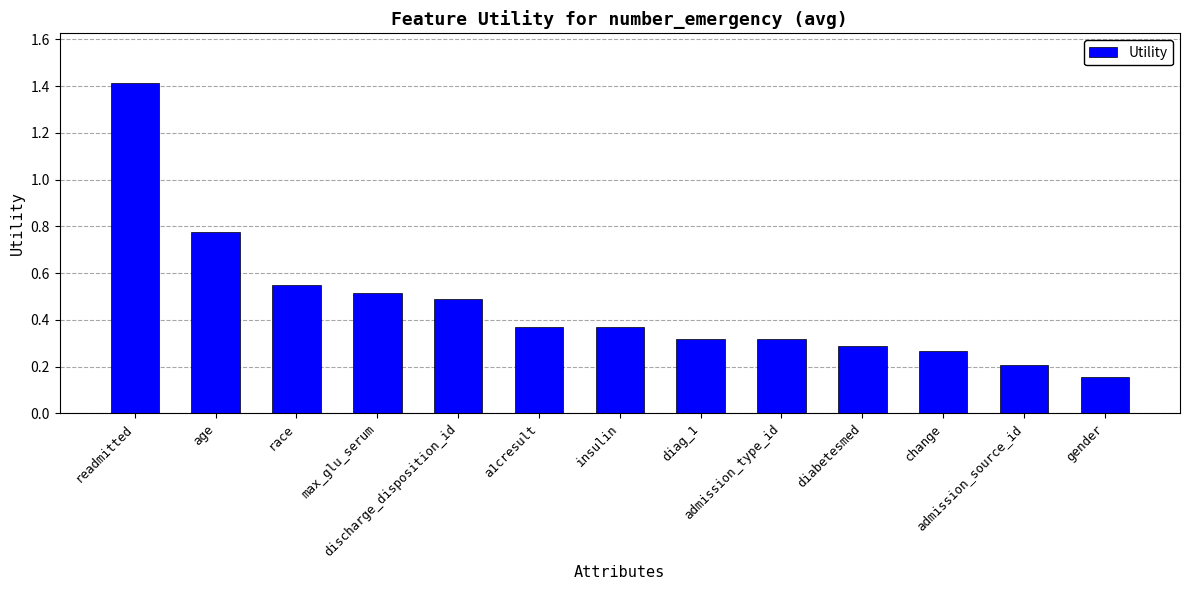

What is the label of the 4th bar from the left?

max_glu_serum